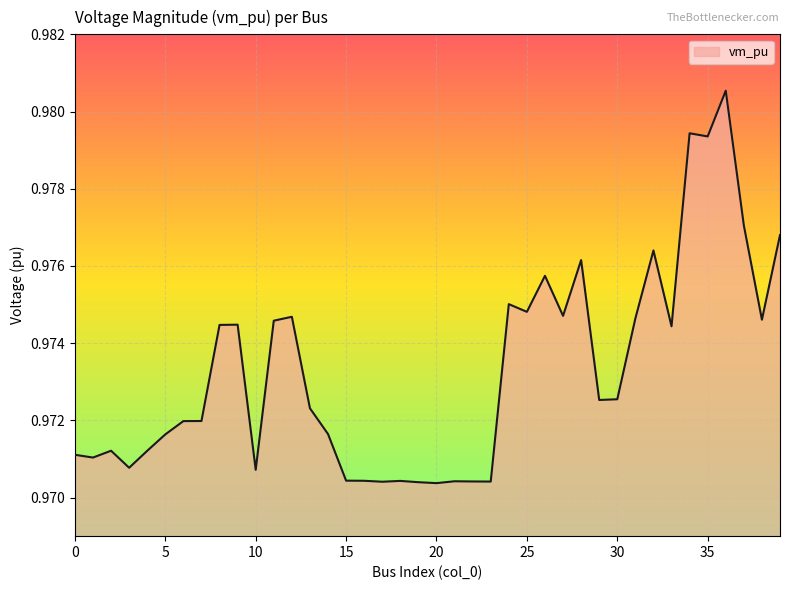

True or false: there are more than 0 points higher than both neighbors.

True